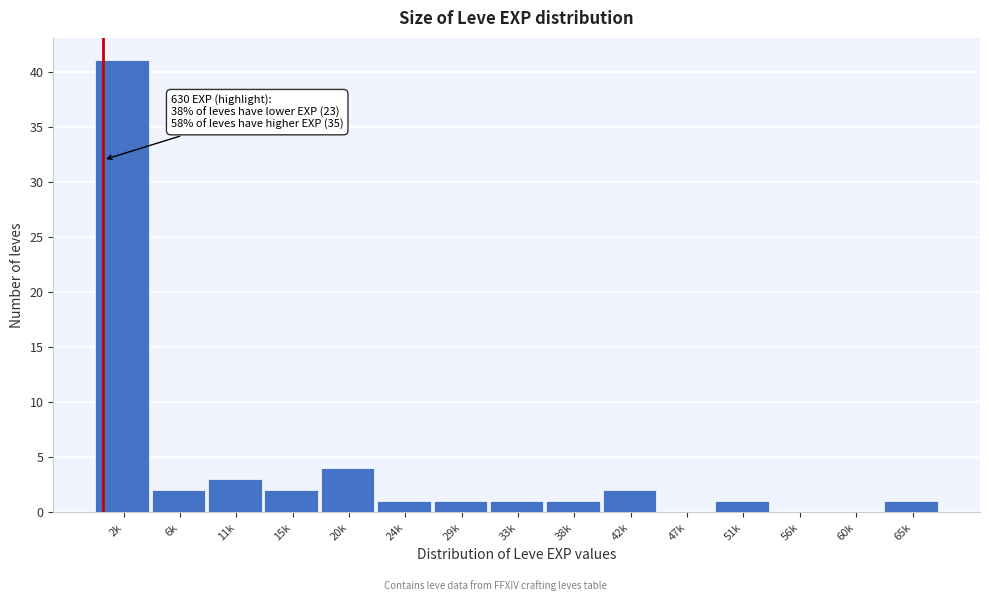

Reading left to right, transcribe all the data shown in this chart.

2k=41	6k=2	11k=3	15k=2	20k=4	24k=1	29k=1	33k=1	38k=1	42k=2	47k=0	51k=1	56k=0	60k=0	65k=1